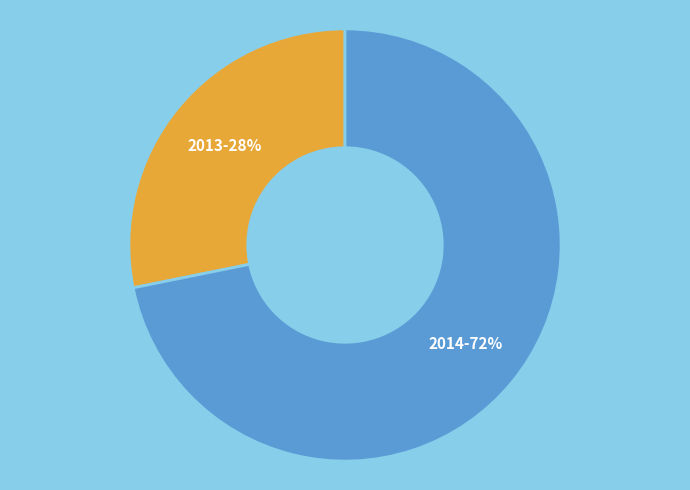

True or false: 2014 accounts for 72% of the total.

True